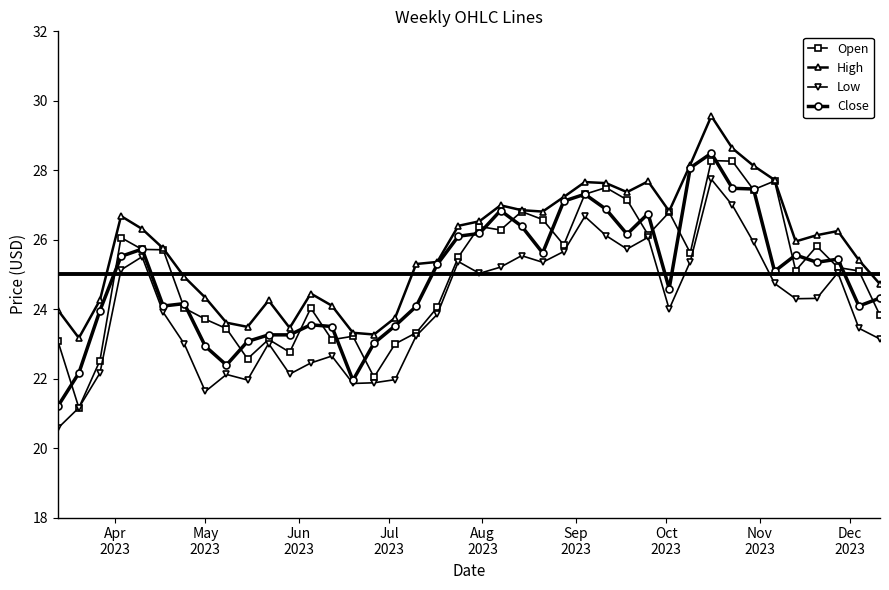

True or false: Open has more than 2 interior local peaks.

True